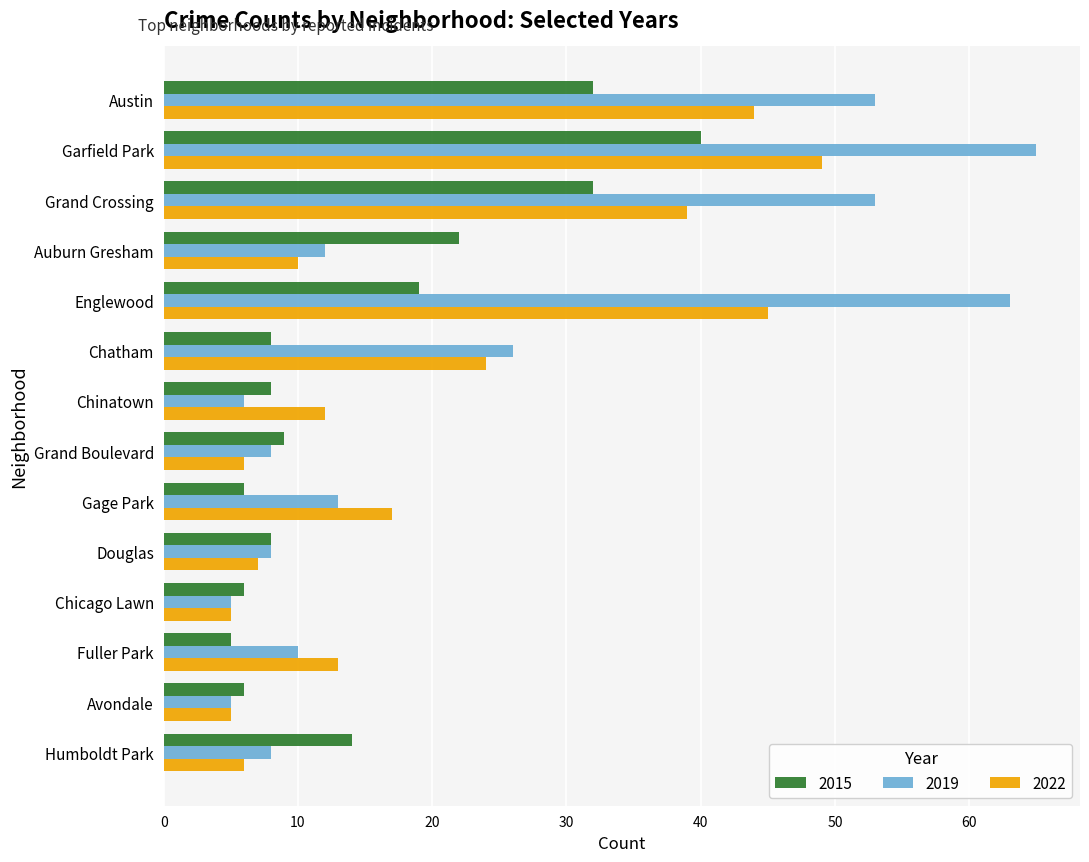

At which label is 2022 closest to 27?

Chatham